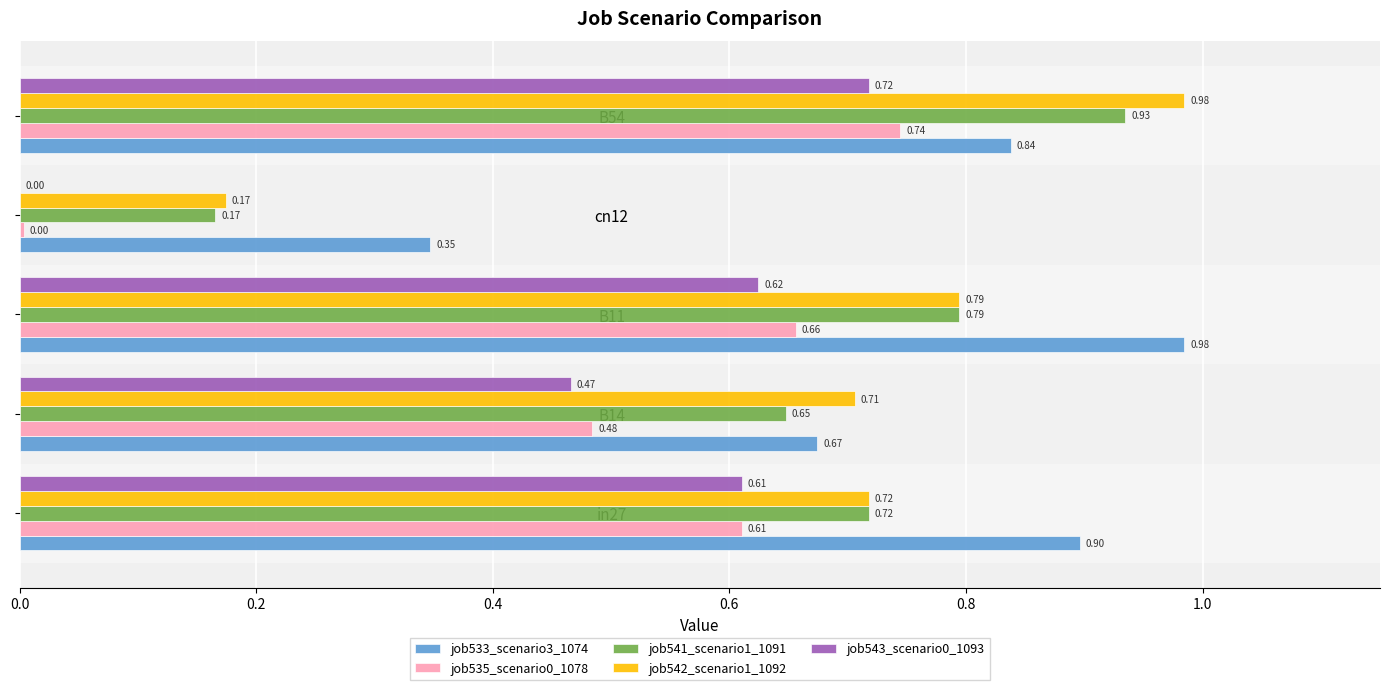

Is the value of job535_scenario0_1078 at cn12 greater than the value of job533_scenario3_1074 at in27?

No